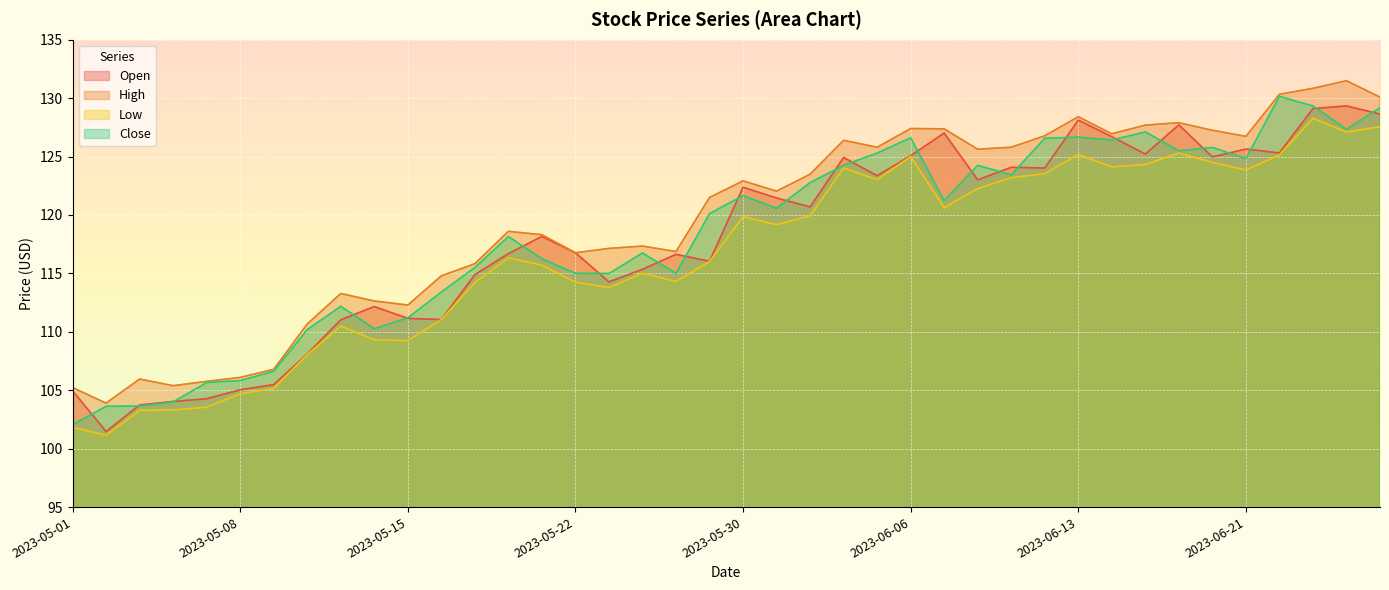

Read the Low value at 2023-05-09.

105.2